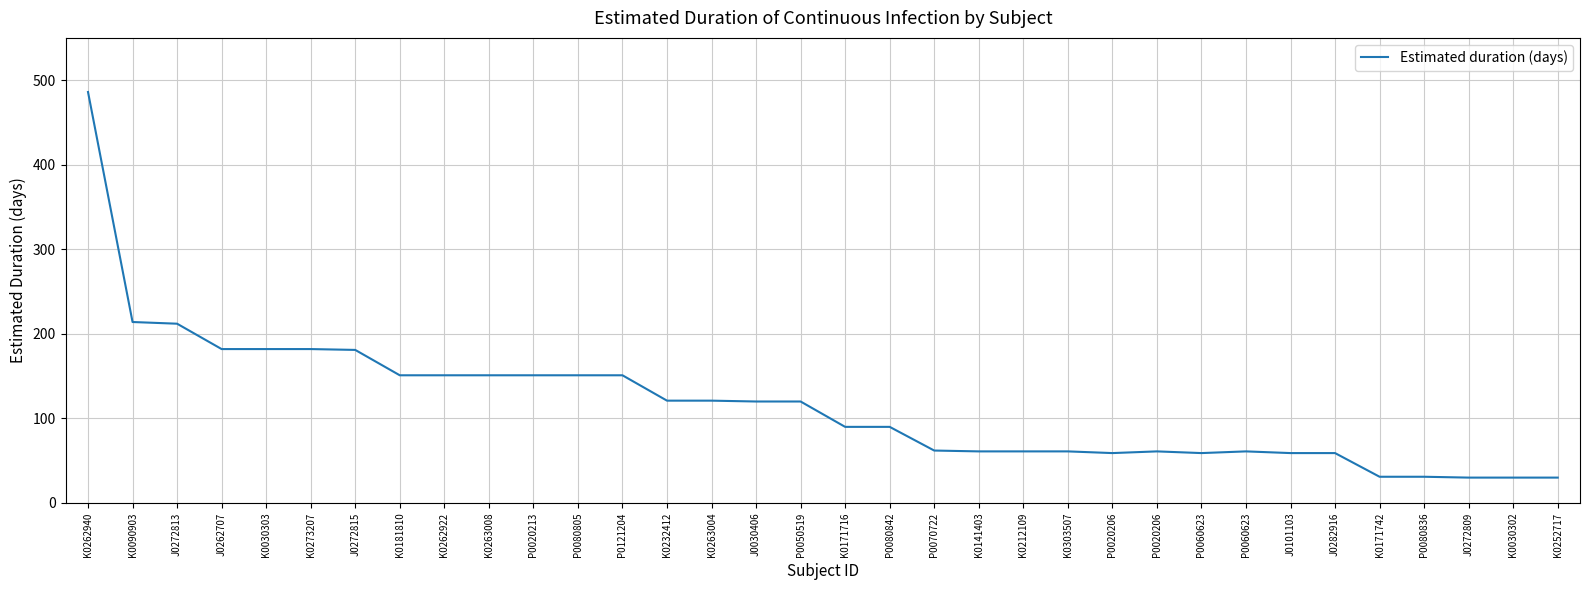

The value at P0050519 is 49. True or false?

False